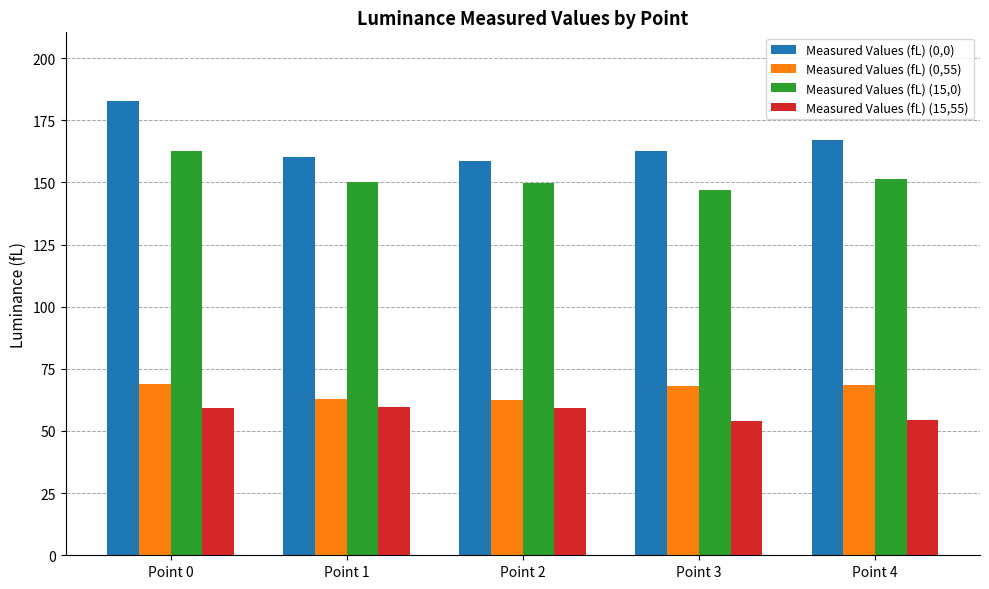

At which label is Measured Values (fL) (0,0) closest to 170?

Point 4